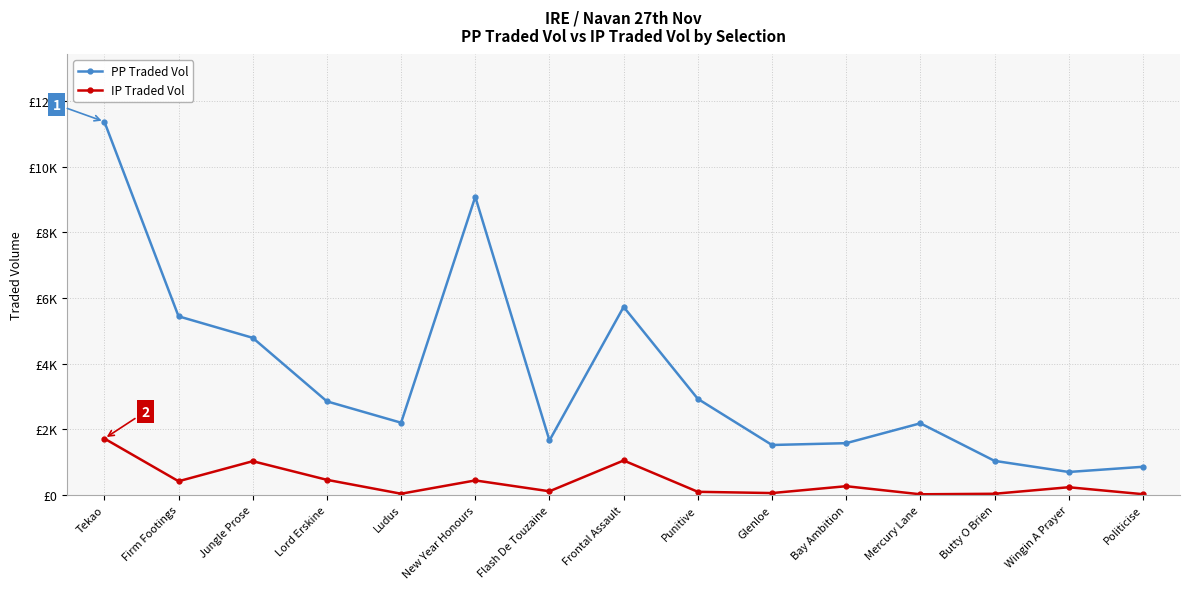

True or false: IP Traded Vol and PP Traded Vol cross at least once.

False